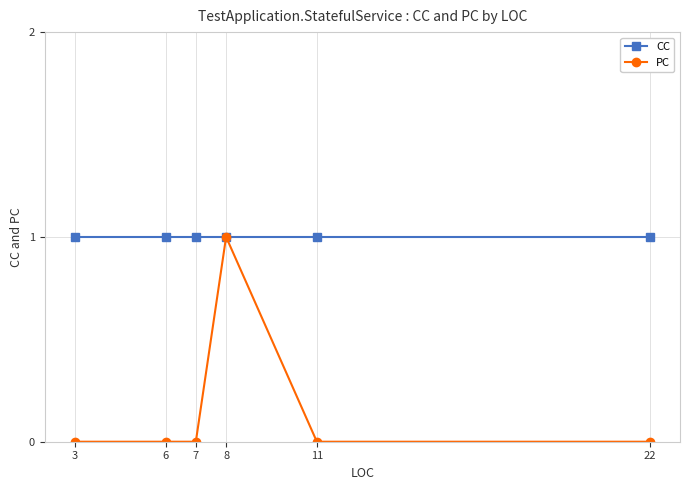

Reading left to right, list all the values displayed in this chart.

CC: 3=1	6=1	7=1	8=1	11=1	22=1
PC: 3=0	6=0	7=0	8=1	11=0	22=0